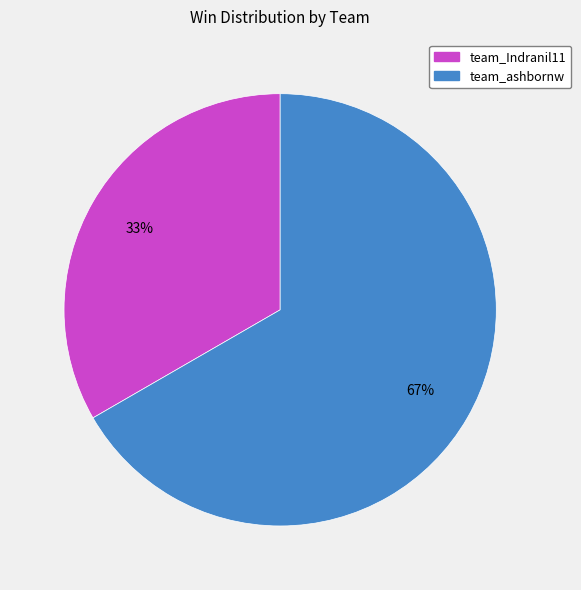

Between team_ashbornw and team_Indranil11, which is larger?

team_ashbornw